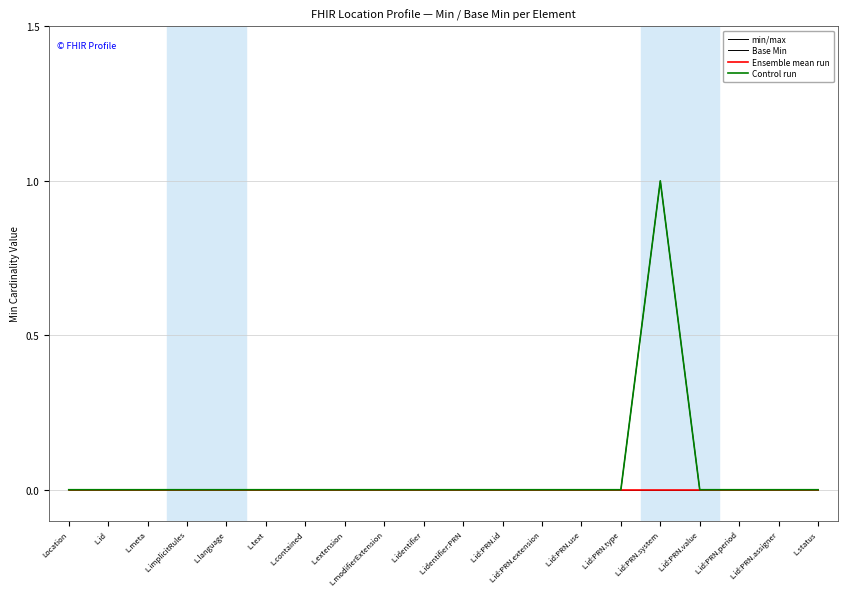

Reading left to right, list all the values displayed in this chart.

min/max: 0	0	0	0	0	0	0	0	0	0	0	0	0	0	0	1	0	0	0	0
Base Min: 0	0	0	0	0	0	0	0	0	0	0	0	0	0	0	0	0	0	0	0
Ensemble mean run: 0	0	0	0	0	0	0	0	0	0	0	0	0	0	0	0	0	0	0	0
Control run: 0	0	0	0	0	0	0	0	0	0	0	0	0	0	0	1	0	0	0	0